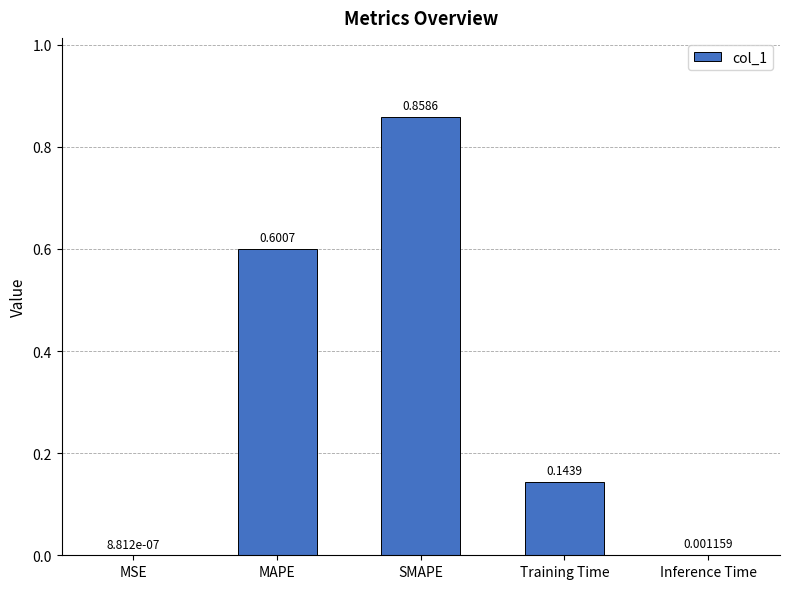

At which label is the value closest to 0?

MSE